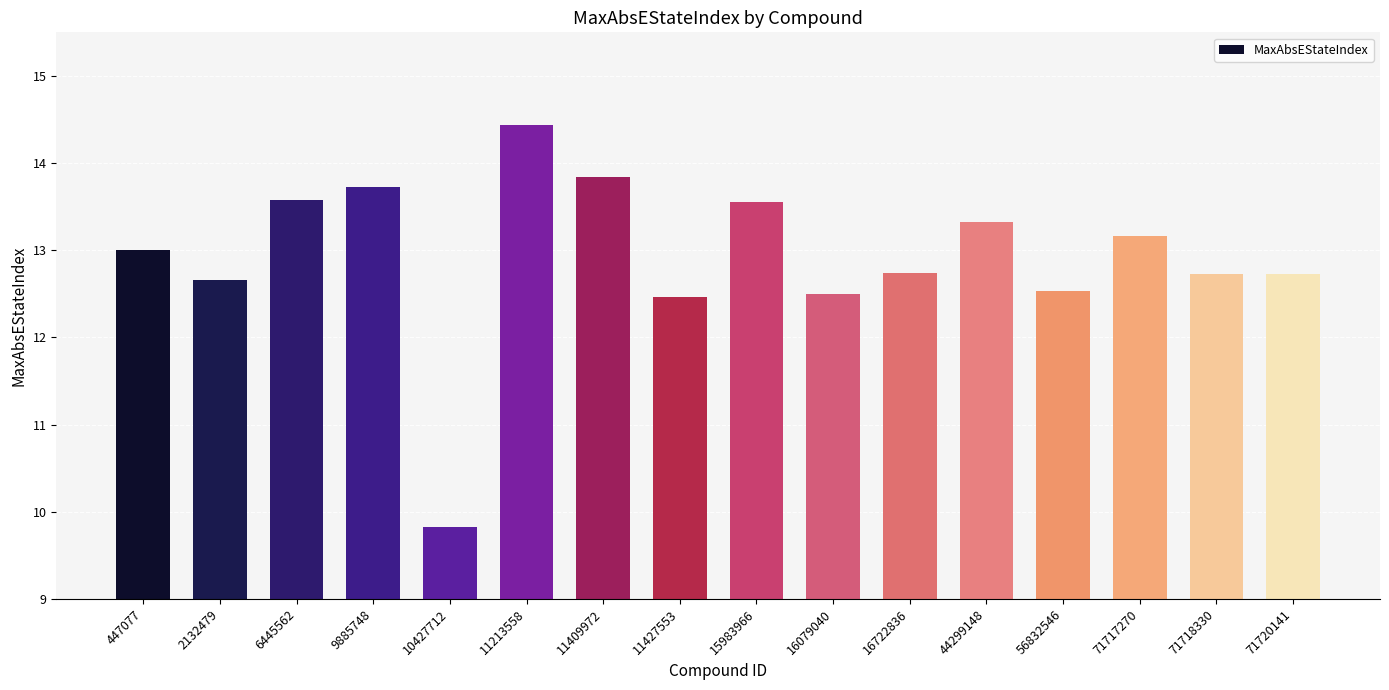

Is it true that the value at 6445562 is 3.5?

False